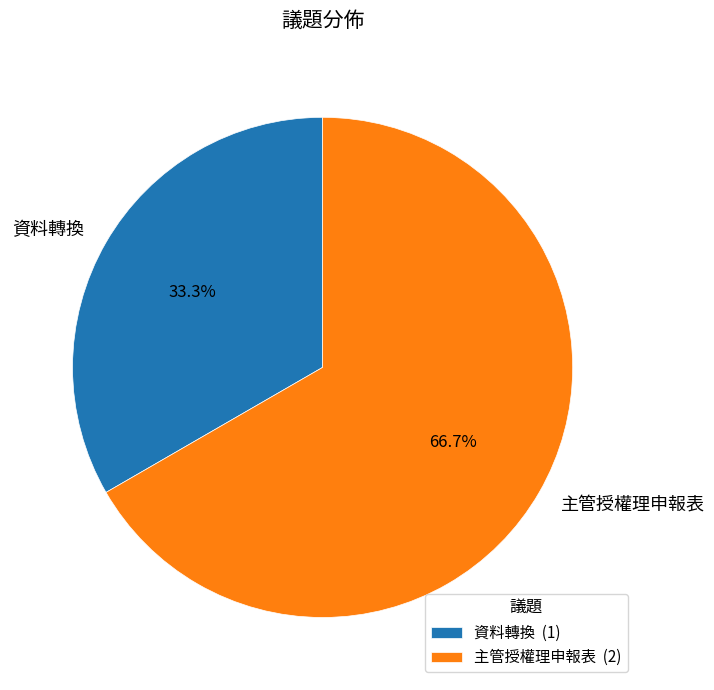

Count the number of slices in the pie.

2